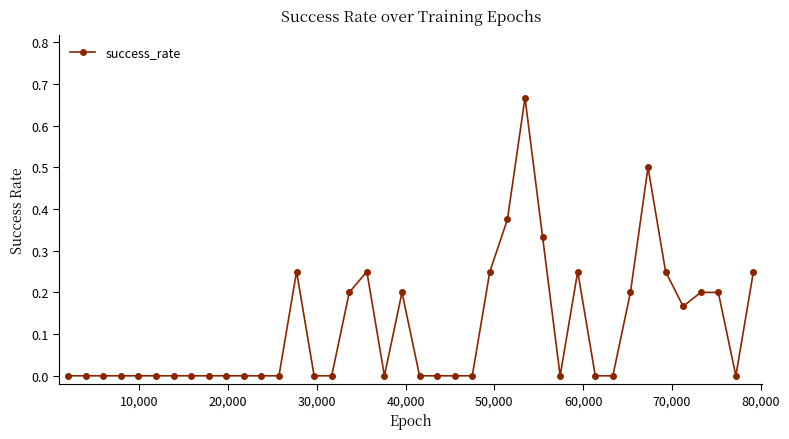

True or false: the data has more than 2 interior local peaks.

True